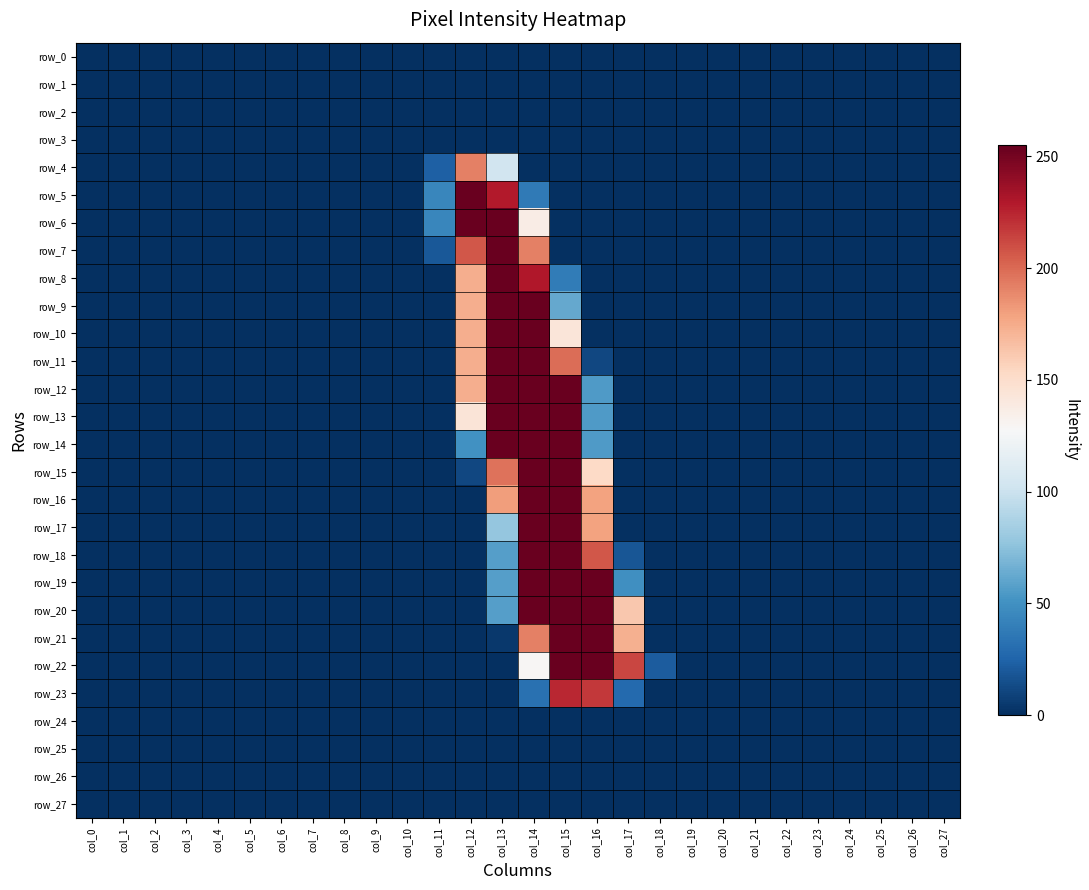

Reading left to right, list all the values displayed in this chart.

row_0: col_0=0	col_1=0	col_2=0	col_3=0	col_4=0	col_5=0	col_6=0	col_7=0	col_8=0	col_9=0	col_10=0	col_11=0	col_12=0	col_13=0	col_14=0	col_15=0	col_16=0	col_17=0	col_18=0	col_19=0	col_20=0	col_21=0	col_22=0	col_23=0	col_24=0	col_25=0	col_26=0	col_27=0
row_1: col_0=0	col_1=0	col_2=0	col_3=0	col_4=0	col_5=0	col_6=0	col_7=0	col_8=0	col_9=0	col_10=0	col_11=0	col_12=0	col_13=0	col_14=0	col_15=0	col_16=0	col_17=0	col_18=0	col_19=0	col_20=0	col_21=0	col_22=0	col_23=0	col_24=0	col_25=0	col_26=0	col_27=0
row_2: col_0=0	col_1=0	col_2=0	col_3=0	col_4=0	col_5=0	col_6=0	col_7=0	col_8=0	col_9=0	col_10=0	col_11=0	col_12=0	col_13=0	col_14=0	col_15=0	col_16=0	col_17=0	col_18=0	col_19=0	col_20=0	col_21=0	col_22=0	col_23=0	col_24=0	col_25=0	col_26=0	col_27=0
row_3: col_0=0	col_1=0	col_2=0	col_3=0	col_4=0	col_5=0	col_6=0	col_7=0	col_8=0	col_9=0	col_10=0	col_11=0	col_12=0	col_13=0	col_14=0	col_15=0	col_16=0	col_17=0	col_18=0	col_19=0	col_20=0	col_21=0	col_22=0	col_23=0	col_24=0	col_25=0	col_26=0	col_27=0
row_4: col_0=0	col_1=0	col_2=0	col_3=0	col_4=0	col_5=0	col_6=0	col_7=0	col_8=0	col_9=0	col_10=0	col_11=23	col_12=192	col_13=103	col_14=0	col_15=0	col_16=0	col_17=0	col_18=0	col_19=0	col_20=0	col_21=0	col_22=0	col_23=0	col_24=0	col_25=0	col_26=0	col_27=0
row_5: col_0=0	col_1=0	col_2=0	col_3=0	col_4=0	col_5=0	col_6=0	col_7=0	col_8=0	col_9=0	col_10=0	col_11=44	col_12=254	col_13=229	col_14=37	col_15=0	col_16=0	col_17=0	col_18=0	col_19=0	col_20=0	col_21=0	col_22=0	col_23=0	col_24=0	col_25=0	col_26=0	col_27=0
row_6: col_0=0	col_1=0	col_2=0	col_3=0	col_4=0	col_5=0	col_6=0	col_7=0	col_8=0	col_9=0	col_10=0	col_11=44	col_12=254	col_13=254	col_14=137	col_15=0	col_16=0	col_17=0	col_18=0	col_19=0	col_20=0	col_21=0	col_22=0	col_23=0	col_24=0	col_25=0	col_26=0	col_27=0
row_7: col_0=0	col_1=0	col_2=0	col_3=0	col_4=0	col_5=0	col_6=0	col_7=0	col_8=0	col_9=0	col_10=0	col_11=19	col_12=207	col_13=254	col_14=192	col_15=0	col_16=0	col_17=0	col_18=0	col_19=0	col_20=0	col_21=0	col_22=0	col_23=0	col_24=0	col_25=0	col_26=0	col_27=0
row_8: col_0=0	col_1=0	col_2=0	col_3=0	col_4=0	col_5=0	col_6=0	col_7=0	col_8=0	col_9=0	col_10=0	col_11=0	col_12=174	col_13=254	col_14=230	col_15=38	col_16=0	col_17=0	col_18=0	col_19=0	col_20=0	col_21=0	col_22=0	col_23=0	col_24=0	col_25=0	col_26=0	col_27=0
row_9: col_0=0	col_1=0	col_2=0	col_3=0	col_4=0	col_5=0	col_6=0	col_7=0	col_8=0	col_9=0	col_10=0	col_11=0	col_12=174	col_13=254	col_14=254	col_15=62	col_16=0	col_17=0	col_18=0	col_19=0	col_20=0	col_21=0	col_22=0	col_23=0	col_24=0	col_25=0	col_26=0	col_27=0
row_10: col_0=0	col_1=0	col_2=0	col_3=0	col_4=0	col_5=0	col_6=0	col_7=0	col_8=0	col_9=0	col_10=0	col_11=0	col_12=174	col_13=254	col_14=254	col_15=143	col_16=0	col_17=0	col_18=0	col_19=0	col_20=0	col_21=0	col_22=0	col_23=0	col_24=0	col_25=0	col_26=0	col_27=0
row_11: col_0=0	col_1=0	col_2=0	col_3=0	col_4=0	col_5=0	col_6=0	col_7=0	col_8=0	col_9=0	col_10=0	col_11=0	col_12=174	col_13=254	col_14=254	col_15=199	col_16=11	col_17=0	col_18=0	col_19=0	col_20=0	col_21=0	col_22=0	col_23=0	col_24=0	col_25=0	col_26=0	col_27=0
row_12: col_0=0	col_1=0	col_2=0	col_3=0	col_4=0	col_5=0	col_6=0	col_7=0	col_8=0	col_9=0	col_10=0	col_11=0	col_12=174	col_13=254	col_14=254	col_15=254	col_16=55	col_17=0	col_18=0	col_19=0	col_20=0	col_21=0	col_22=0	col_23=0	col_24=0	col_25=0	col_26=0	col_27=0
row_13: col_0=0	col_1=0	col_2=0	col_3=0	col_4=0	col_5=0	col_6=0	col_7=0	col_8=0	col_9=0	col_10=0	col_11=0	col_12=144	col_13=254	col_14=254	col_15=254	col_16=55	col_17=0	col_18=0	col_19=0	col_20=0	col_21=0	col_22=0	col_23=0	col_24=0	col_25=0	col_26=0	col_27=0
row_14: col_0=0	col_1=0	col_2=0	col_3=0	col_4=0	col_5=0	col_6=0	col_7=0	col_8=0	col_9=0	col_10=0	col_11=0	col_12=50	col_13=254	col_14=254	col_15=254	col_16=55	col_17=0	col_18=0	col_19=0	col_20=0	col_21=0	col_22=0	col_23=0	col_24=0	col_25=0	col_26=0	col_27=0
row_15: col_0=0	col_1=0	col_2=0	col_3=0	col_4=0	col_5=0	col_6=0	col_7=0	col_8=0	col_9=0	col_10=0	col_11=0	col_12=11	col_13=197	col_14=254	col_15=254	col_16=153	col_17=0	col_18=0	col_19=0	col_20=0	col_21=0	col_22=0	col_23=0	col_24=0	col_25=0	col_26=0	col_27=0
row_16: col_0=0	col_1=0	col_2=0	col_3=0	col_4=0	col_5=0	col_6=0	col_7=0	col_8=0	col_9=0	col_10=0	col_11=0	col_12=0	col_13=181	col_14=254	col_15=254	col_16=179	col_17=0	col_18=0	col_19=0	col_20=0	col_21=0	col_22=0	col_23=0	col_24=0	col_25=0	col_26=0	col_27=0
row_17: col_0=0	col_1=0	col_2=0	col_3=0	col_4=0	col_5=0	col_6=0	col_7=0	col_8=0	col_9=0	col_10=0	col_11=0	col_12=0	col_13=78	col_14=254	col_15=254	col_16=179	col_17=0	col_18=0	col_19=0	col_20=0	col_21=0	col_22=0	col_23=0	col_24=0	col_25=0	col_26=0	col_27=0
row_18: col_0=0	col_1=0	col_2=0	col_3=0	col_4=0	col_5=0	col_6=0	col_7=0	col_8=0	col_9=0	col_10=0	col_11=0	col_12=0	col_13=57	col_14=254	col_15=254	col_16=207	col_17=18	col_18=0	col_19=0	col_20=0	col_21=0	col_22=0	col_23=0	col_24=0	col_25=0	col_26=0	col_27=0
row_19: col_0=0	col_1=0	col_2=0	col_3=0	col_4=0	col_5=0	col_6=0	col_7=0	col_8=0	col_9=0	col_10=0	col_11=0	col_12=0	col_13=57	col_14=254	col_15=254	col_16=254	col_17=49	col_18=0	col_19=0	col_20=0	col_21=0	col_22=0	col_23=0	col_24=0	col_25=0	col_26=0	col_27=0
row_20: col_0=0	col_1=0	col_2=0	col_3=0	col_4=0	col_5=0	col_6=0	col_7=0	col_8=0	col_9=0	col_10=0	col_11=0	col_12=0	col_13=57	col_14=254	col_15=255	col_16=254	col_17=162	col_18=0	col_19=0	col_20=0	col_21=0	col_22=0	col_23=0	col_24=0	col_25=0	col_26=0	col_27=0
row_21: col_0=0	col_1=0	col_2=0	col_3=0	col_4=0	col_5=0	col_6=0	col_7=0	col_8=0	col_9=0	col_10=0	col_11=0	col_12=0	col_13=4	col_14=192	col_15=254	col_16=254	col_17=173	col_18=0	col_19=0	col_20=0	col_21=0	col_22=0	col_23=0	col_24=0	col_25=0	col_26=0	col_27=0
row_22: col_0=0	col_1=0	col_2=0	col_3=0	col_4=0	col_5=0	col_6=0	col_7=0	col_8=0	col_9=0	col_10=0	col_11=0	col_12=0	col_13=0	col_14=129	col_15=254	col_16=254	col_17=213	col_18=21	col_19=0	col_20=0	col_21=0	col_22=0	col_23=0	col_24=0	col_25=0	col_26=0	col_27=0
row_23: col_0=0	col_1=0	col_2=0	col_3=0	col_4=0	col_5=0	col_6=0	col_7=0	col_8=0	col_9=0	col_10=0	col_11=0	col_12=0	col_13=0	col_14=32	col_15=224	col_16=218	col_17=28	col_18=0	col_19=0	col_20=0	col_21=0	col_22=0	col_23=0	col_24=0	col_25=0	col_26=0	col_27=0
row_24: col_0=0	col_1=0	col_2=0	col_3=0	col_4=0	col_5=0	col_6=0	col_7=0	col_8=0	col_9=0	col_10=0	col_11=0	col_12=0	col_13=0	col_14=0	col_15=0	col_16=0	col_17=0	col_18=0	col_19=0	col_20=0	col_21=0	col_22=0	col_23=0	col_24=0	col_25=0	col_26=0	col_27=0
row_25: col_0=0	col_1=0	col_2=0	col_3=0	col_4=0	col_5=0	col_6=0	col_7=0	col_8=0	col_9=0	col_10=0	col_11=0	col_12=0	col_13=0	col_14=0	col_15=0	col_16=0	col_17=0	col_18=0	col_19=0	col_20=0	col_21=0	col_22=0	col_23=0	col_24=0	col_25=0	col_26=0	col_27=0
row_26: col_0=0	col_1=0	col_2=0	col_3=0	col_4=0	col_5=0	col_6=0	col_7=0	col_8=0	col_9=0	col_10=0	col_11=0	col_12=0	col_13=0	col_14=0	col_15=0	col_16=0	col_17=0	col_18=0	col_19=0	col_20=0	col_21=0	col_22=0	col_23=0	col_24=0	col_25=0	col_26=0	col_27=0
row_27: col_0=0	col_1=0	col_2=0	col_3=0	col_4=0	col_5=0	col_6=0	col_7=0	col_8=0	col_9=0	col_10=0	col_11=0	col_12=0	col_13=0	col_14=0	col_15=0	col_16=0	col_17=0	col_18=0	col_19=0	col_20=0	col_21=0	col_22=0	col_23=0	col_24=0	col_25=0	col_26=0	col_27=0